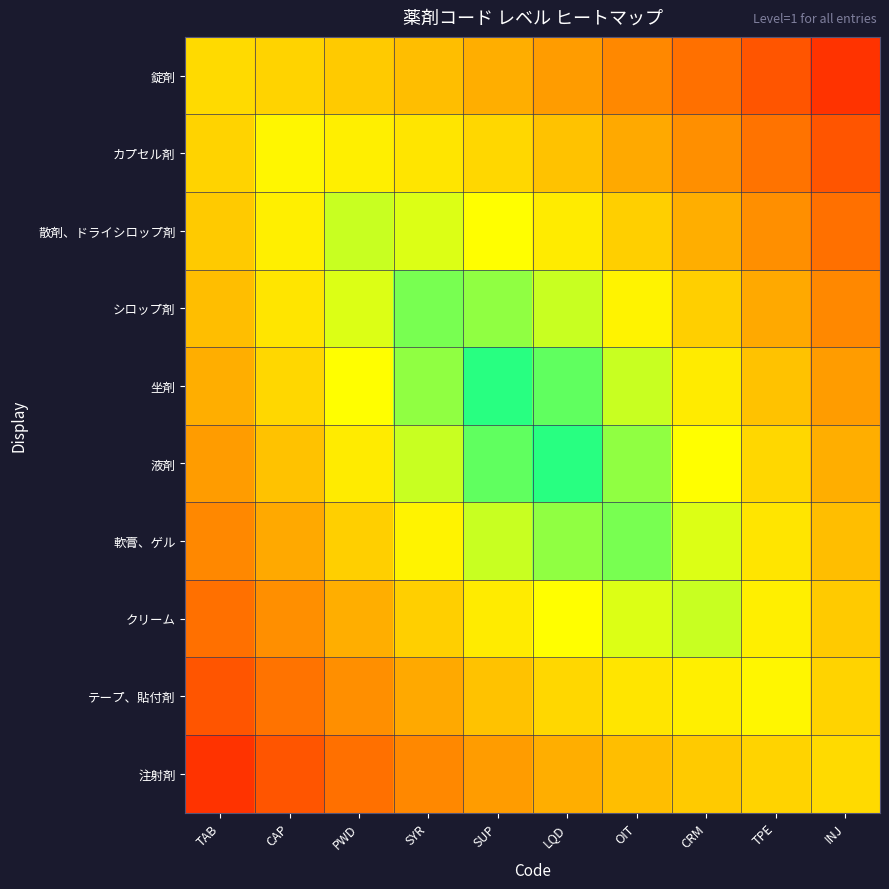

What is the minimum value shown in the chart?

0.1